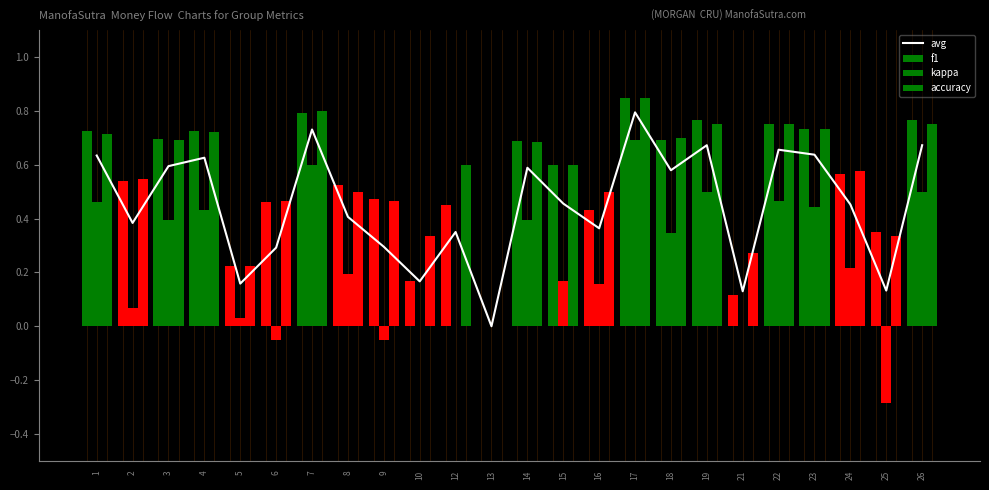

How many series are shown in this chart?

4